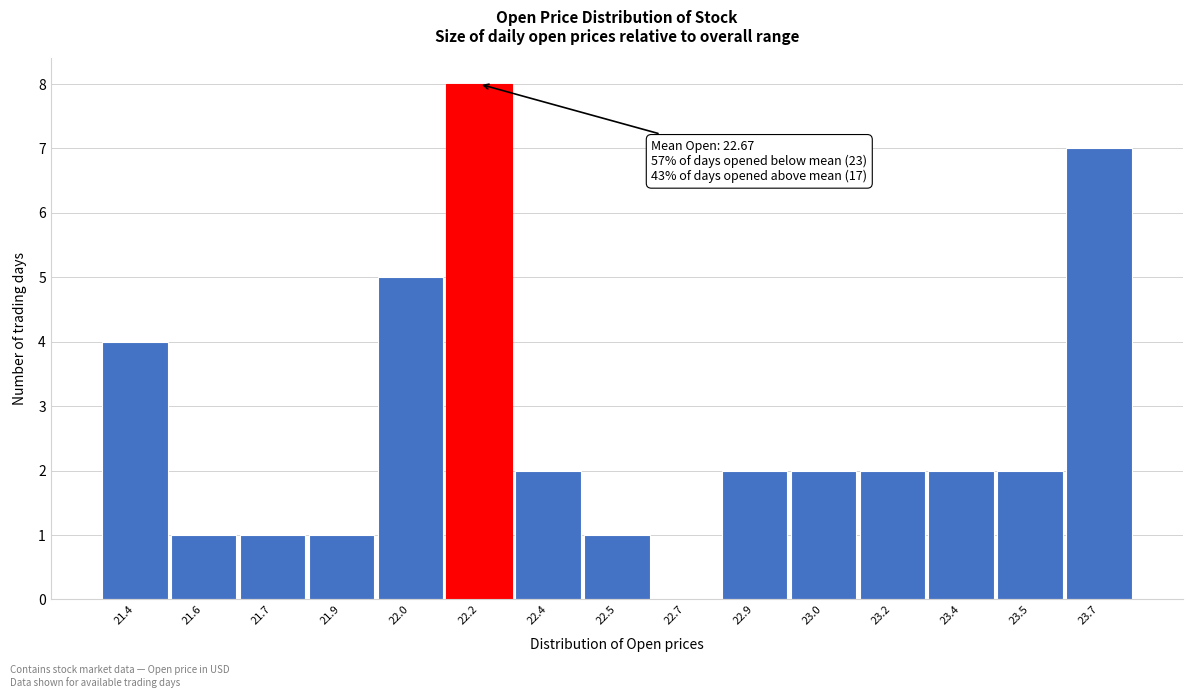

Reading left to right, extract all data points from this chart.

21.4=4	21.6=1	21.7=1	21.9=1	22.0=5	22.2=8	22.4=2	22.5=1	22.7=0	22.9=2	23.0=2	23.2=2	23.4=2	23.5=2	23.7=7